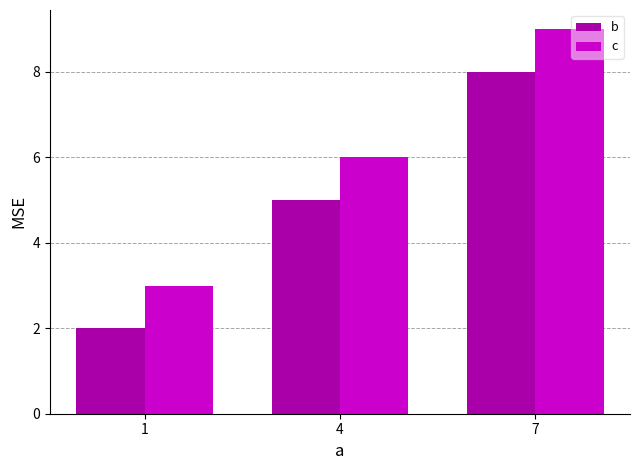

Reading right to left, what are all the values shown in this chart?

b: 8	5	2
c: 9	6	3